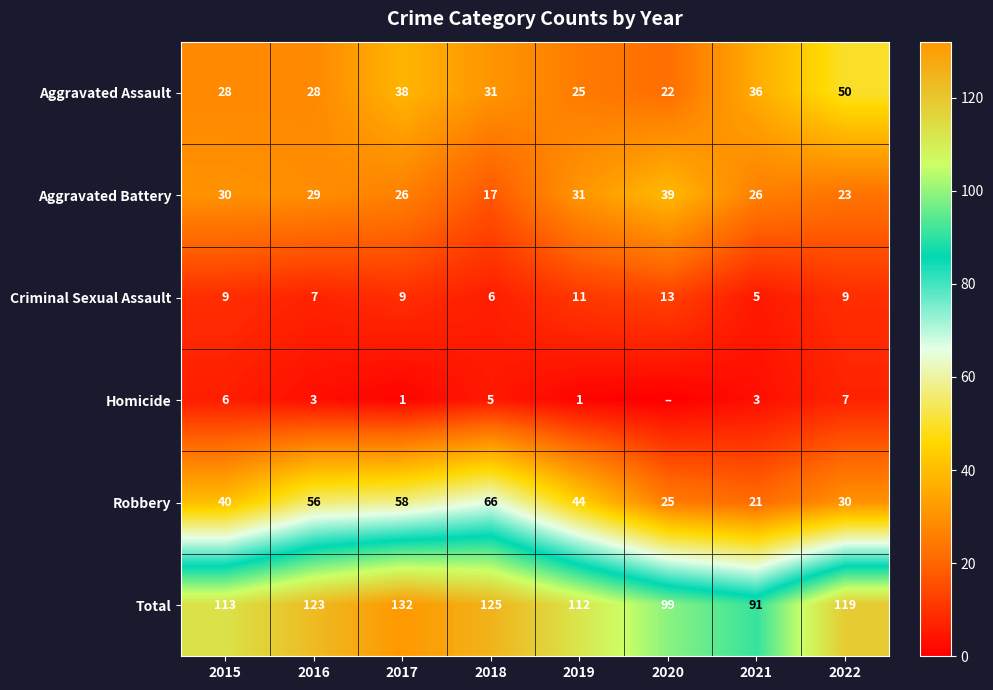

What is the total value across all series at 2021?

182